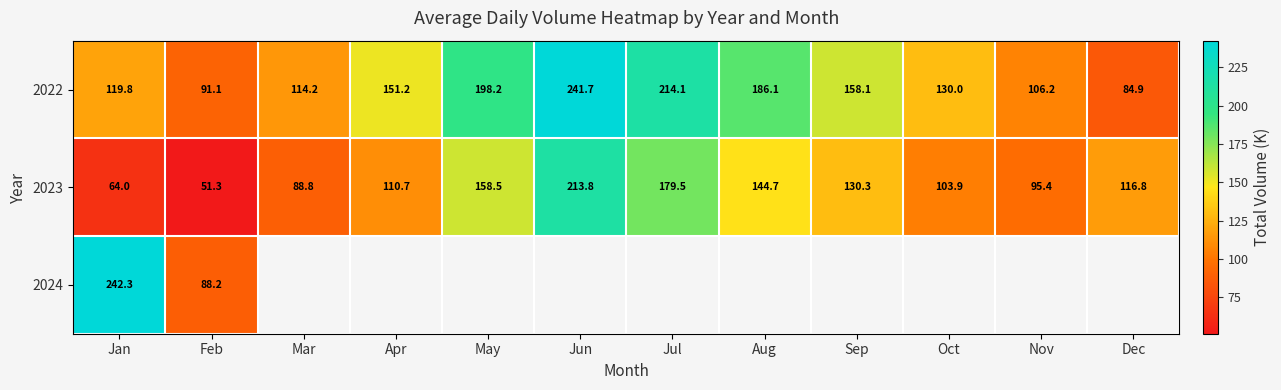

What is the difference between the maximum and second lowest values in the 2022 series?

150.6